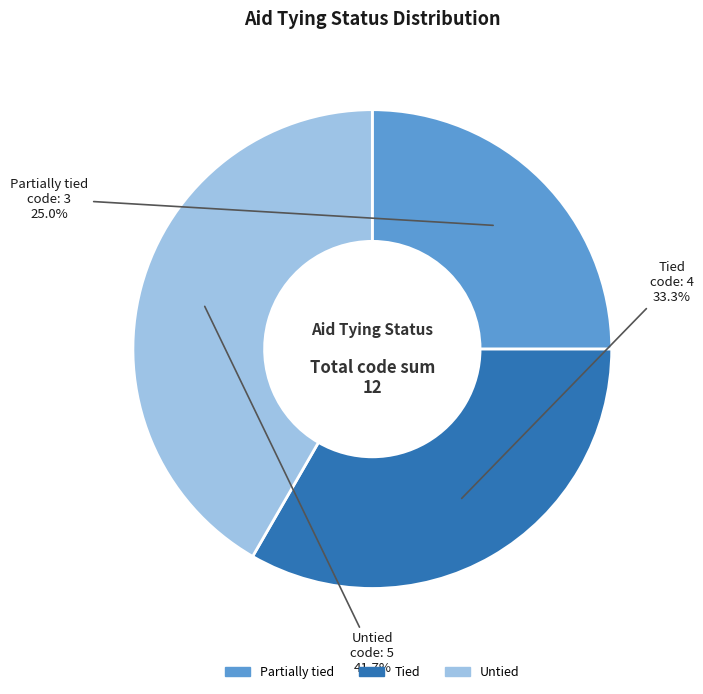

True or false: Partially tied accounts for 25% of the total.

True